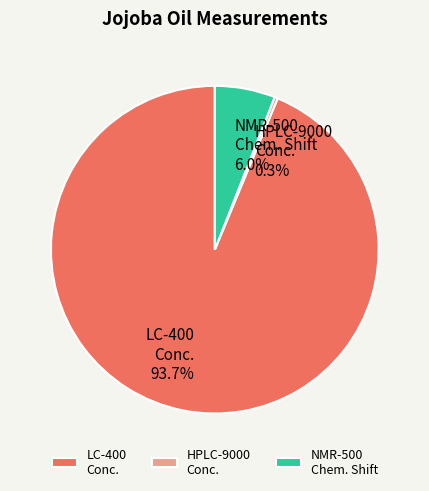

Rank the categories by value from lowest to highest.

HPLC-9000 Conc., NMR-500 Chem. Shift, LC-400 Conc.